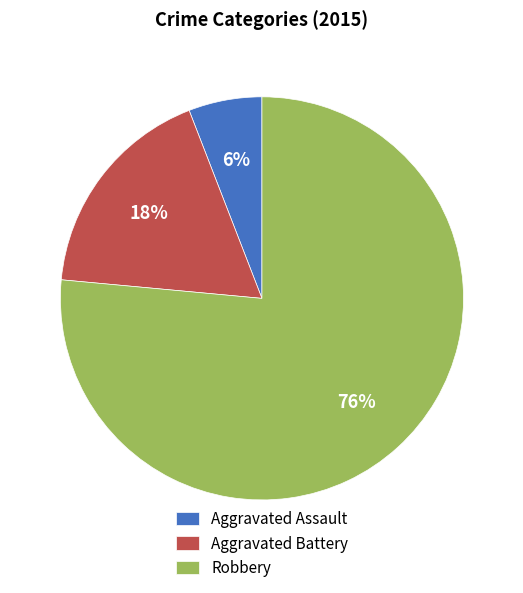

To the nearest percent, what is the average slice percentage?

33%